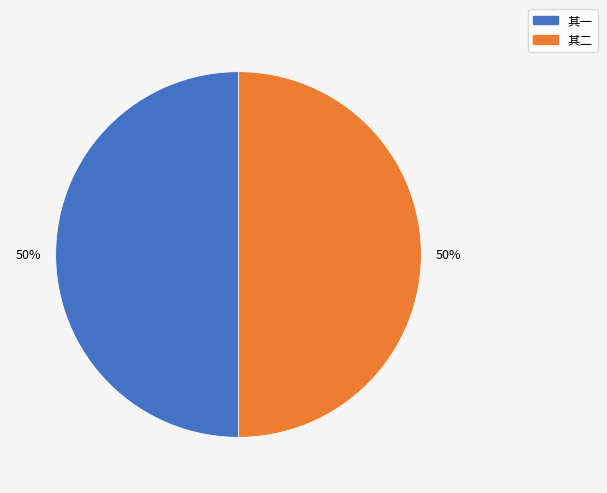

To the nearest percent, what is the average slice percentage?

50%